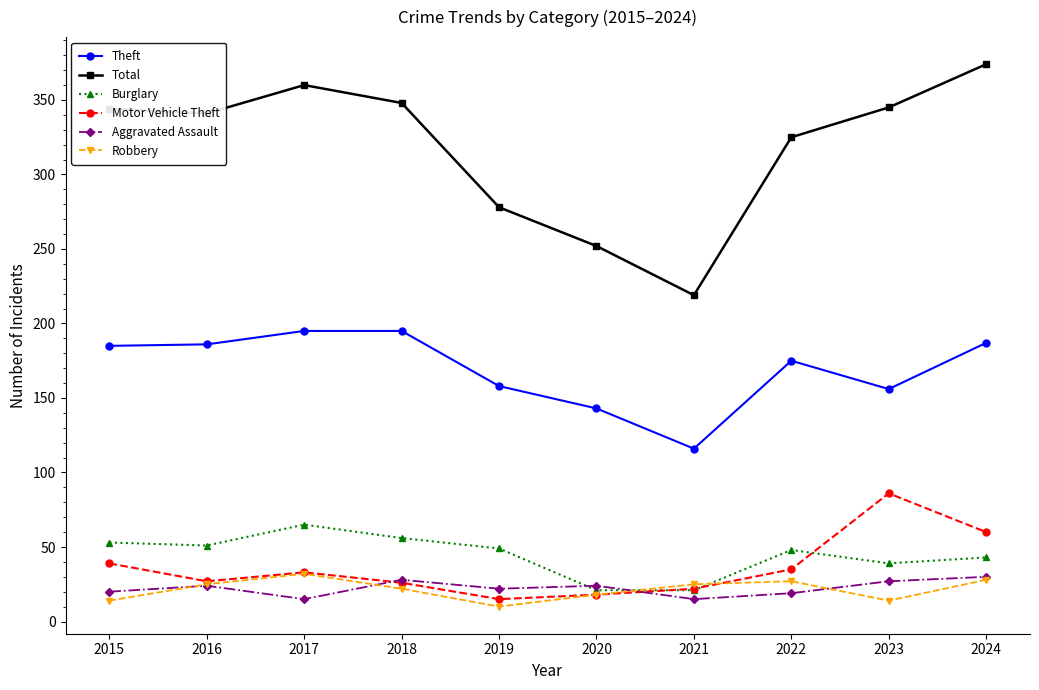

Does the chart have visible grid lines?

No